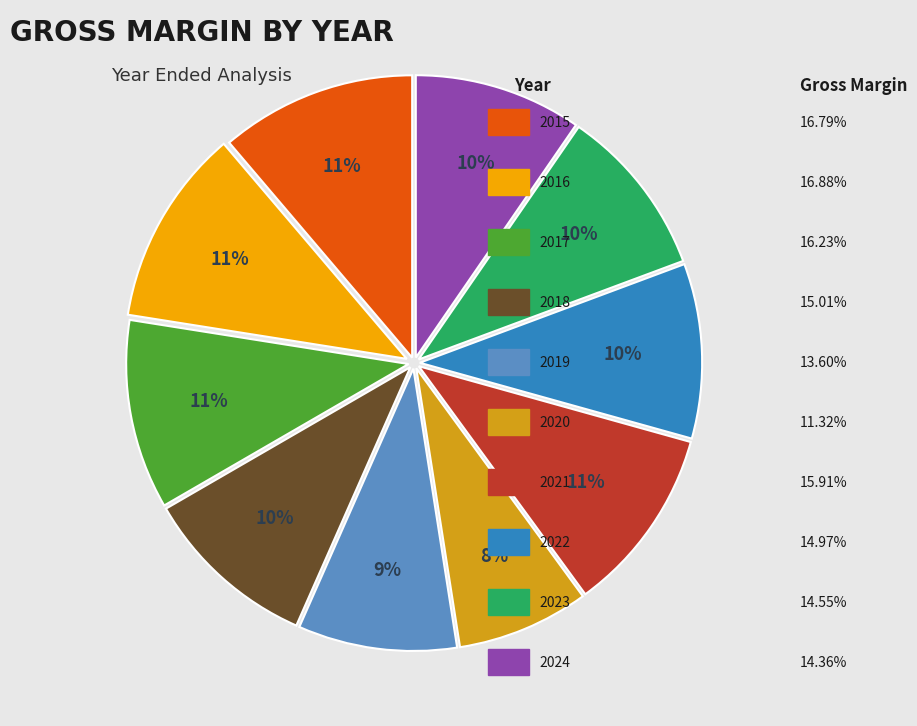

Is there any slice that represents more than half of the pie?

No